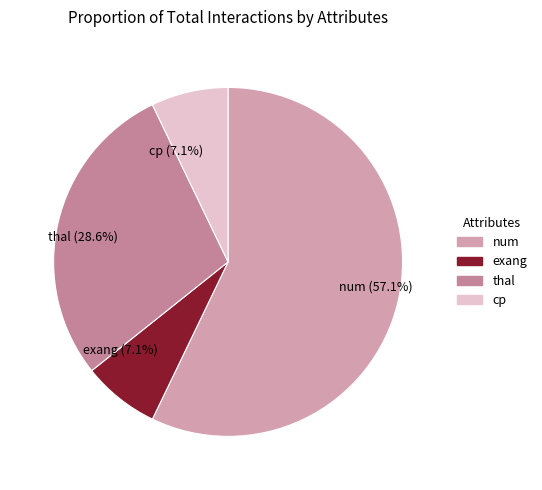

Which has a higher value, num (57.1%) or exang (7.1%)?

num (57.1%)